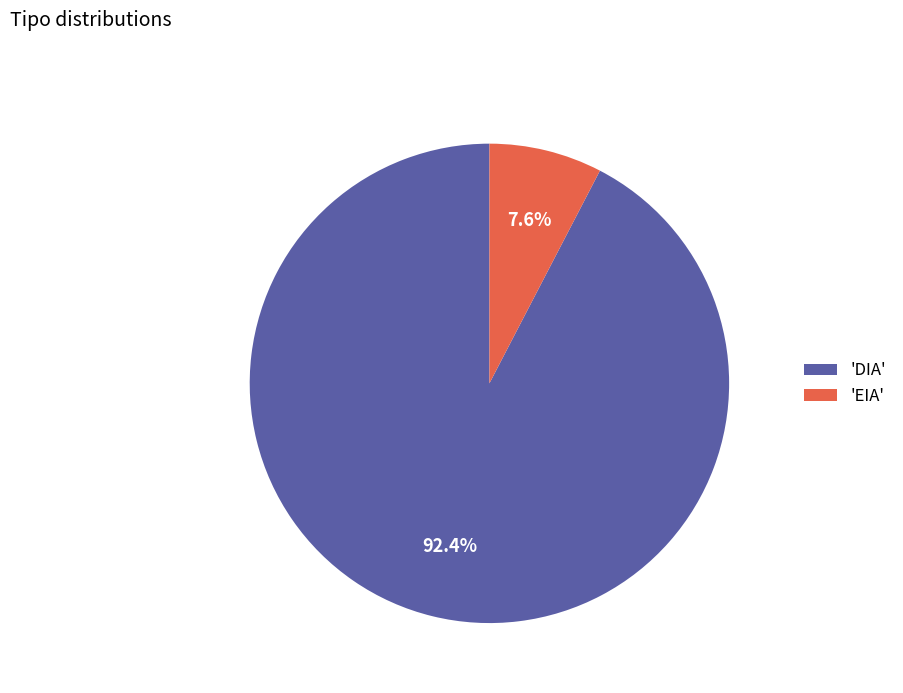

How many segments does this pie chart have?

2